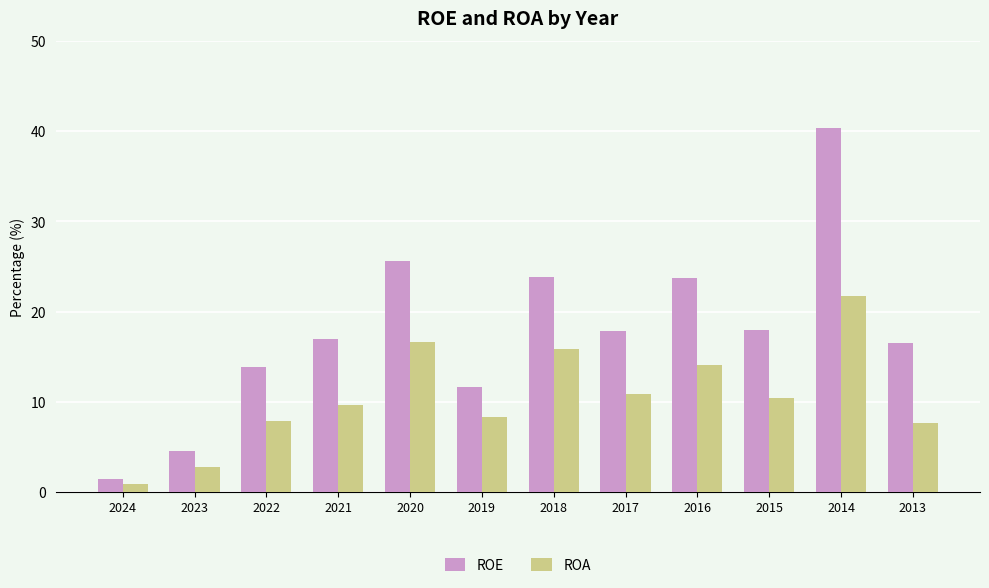

True or false: ROA has a value of 2.7 at 2022.

False